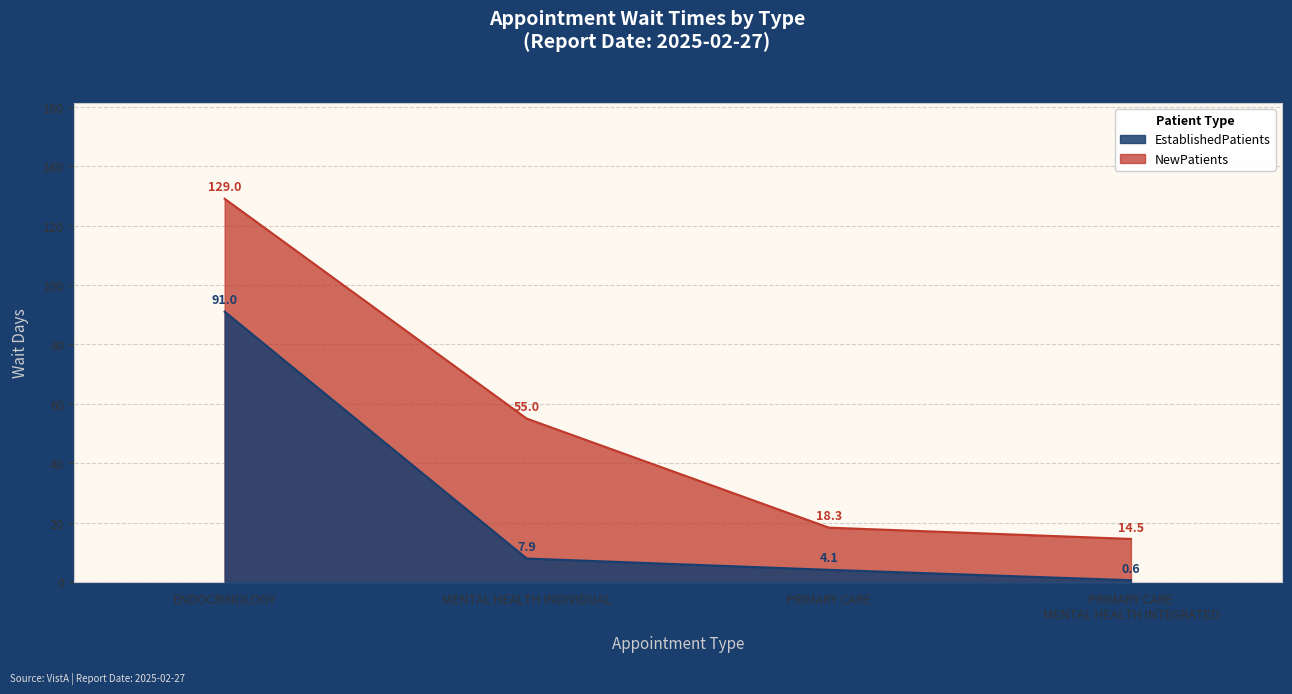

What is the sum of the EstablishedPatients values at PRIMARY CARE and ENDOCRINOLOGY?

95.1